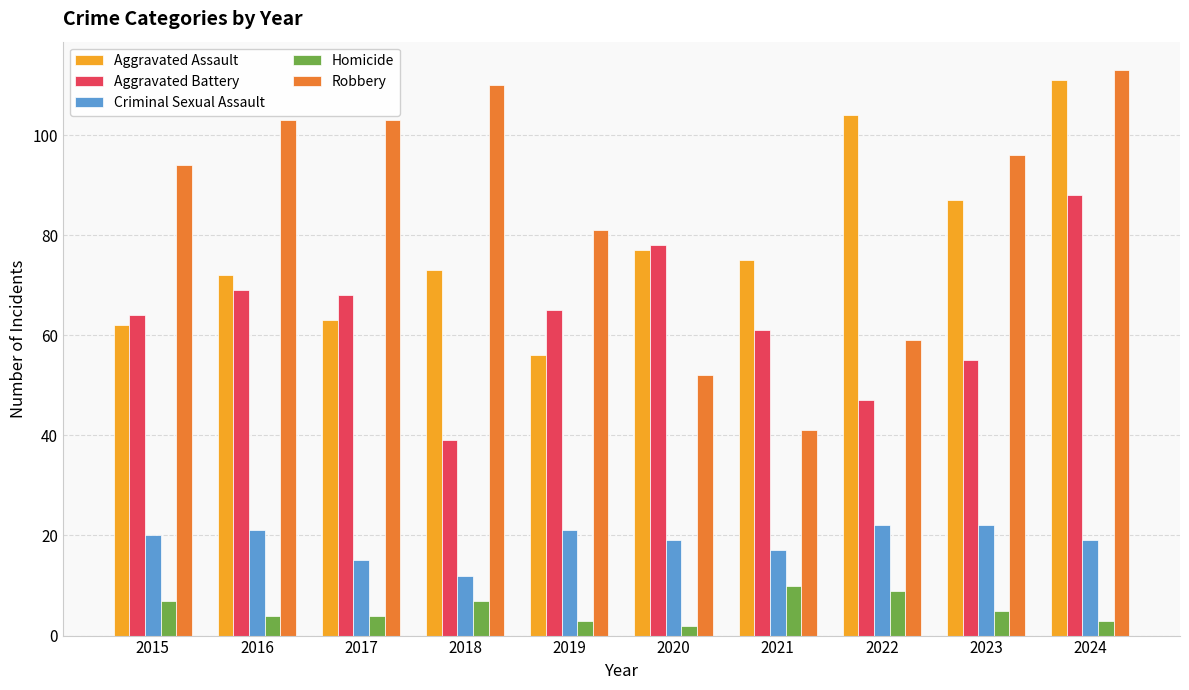

What is the sum of all Aggravated Battery values?

634